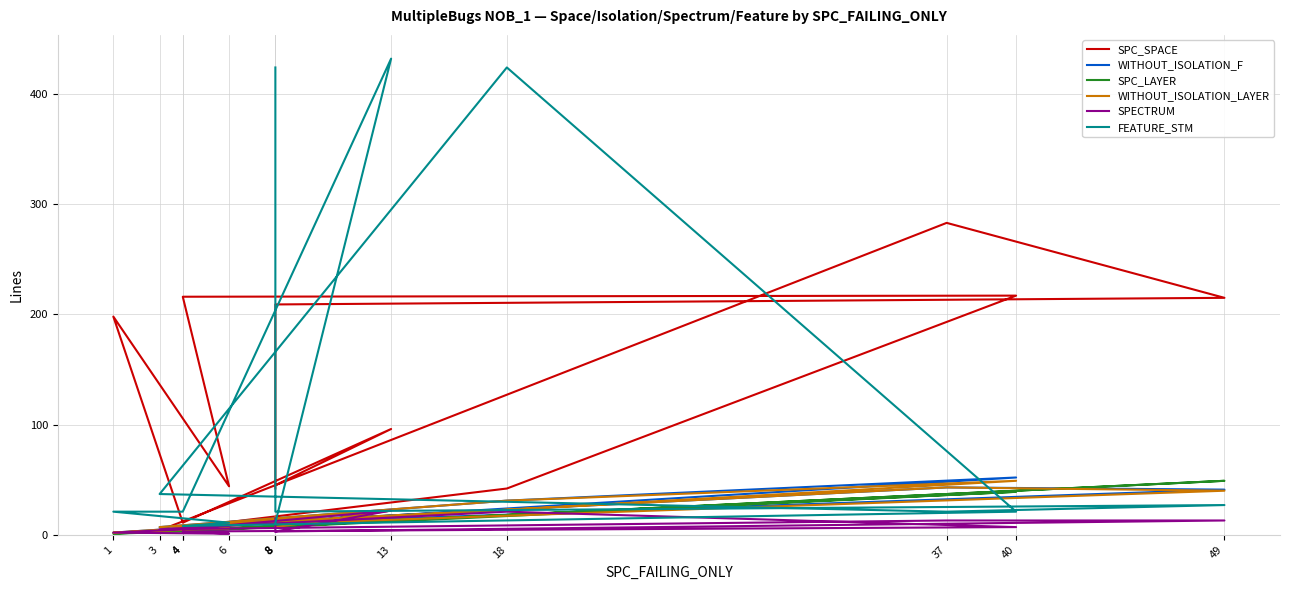

True or false: SPC_LAYER and WITHOUT_ISOLATION_LAYER cross at least once.

True